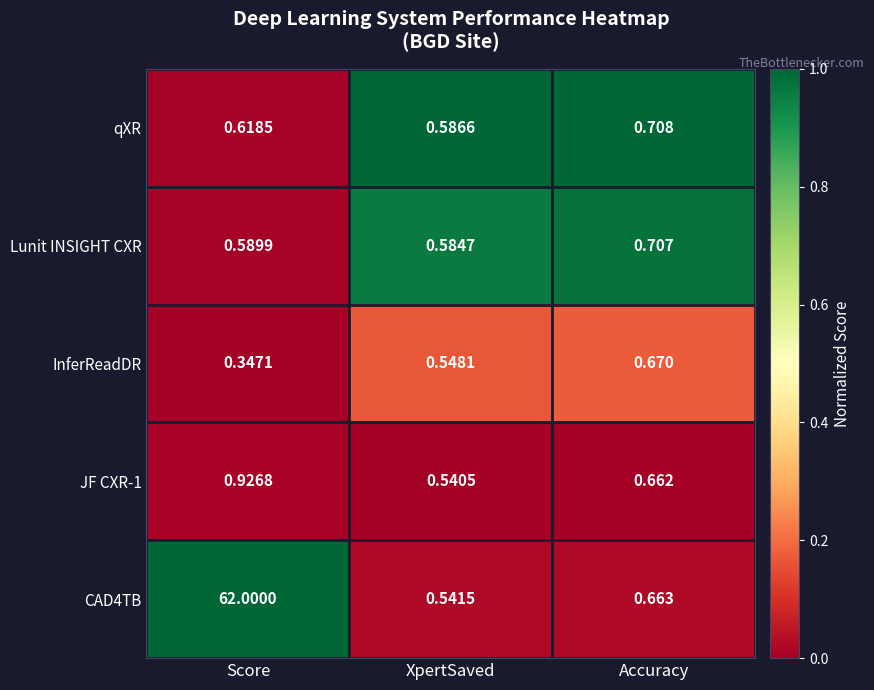

Which category has the highest value in the InferReadDR series?

Accuracy